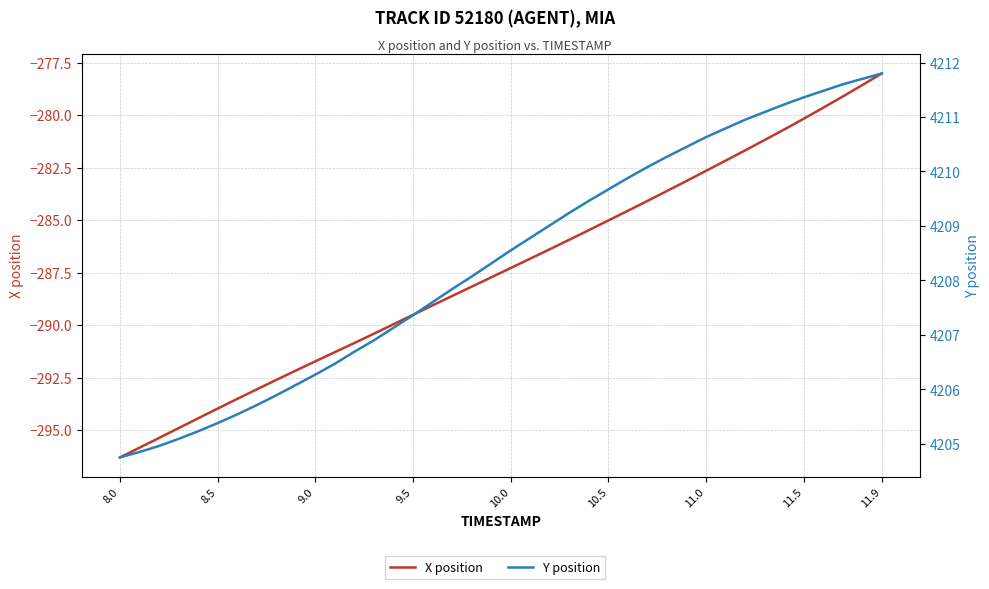

True or false: X position and Y position intersect in this chart.

False